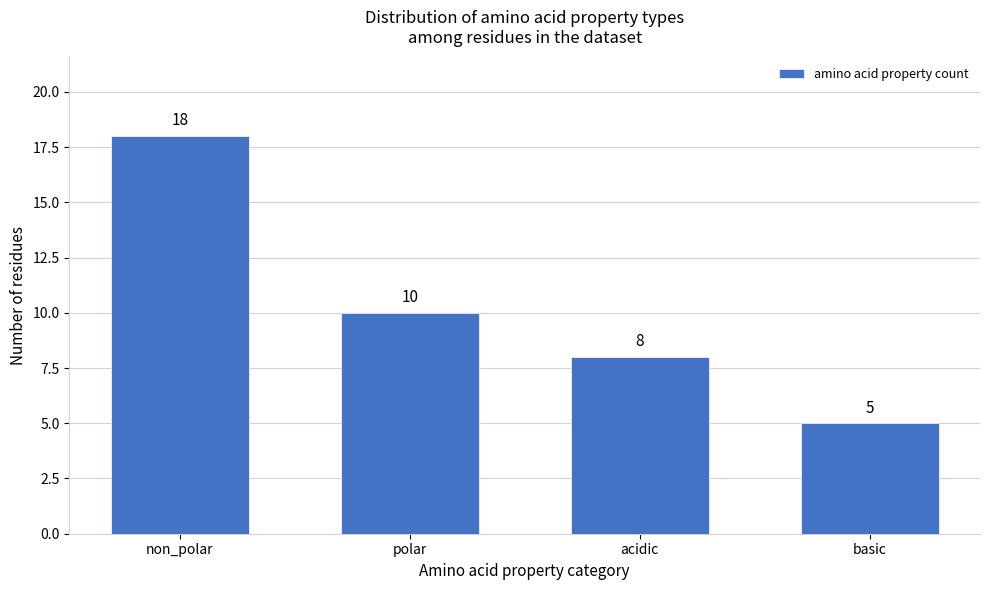

Reading left to right, extract all data points from this chart.

non_polar=18	polar=10	acidic=8	basic=5